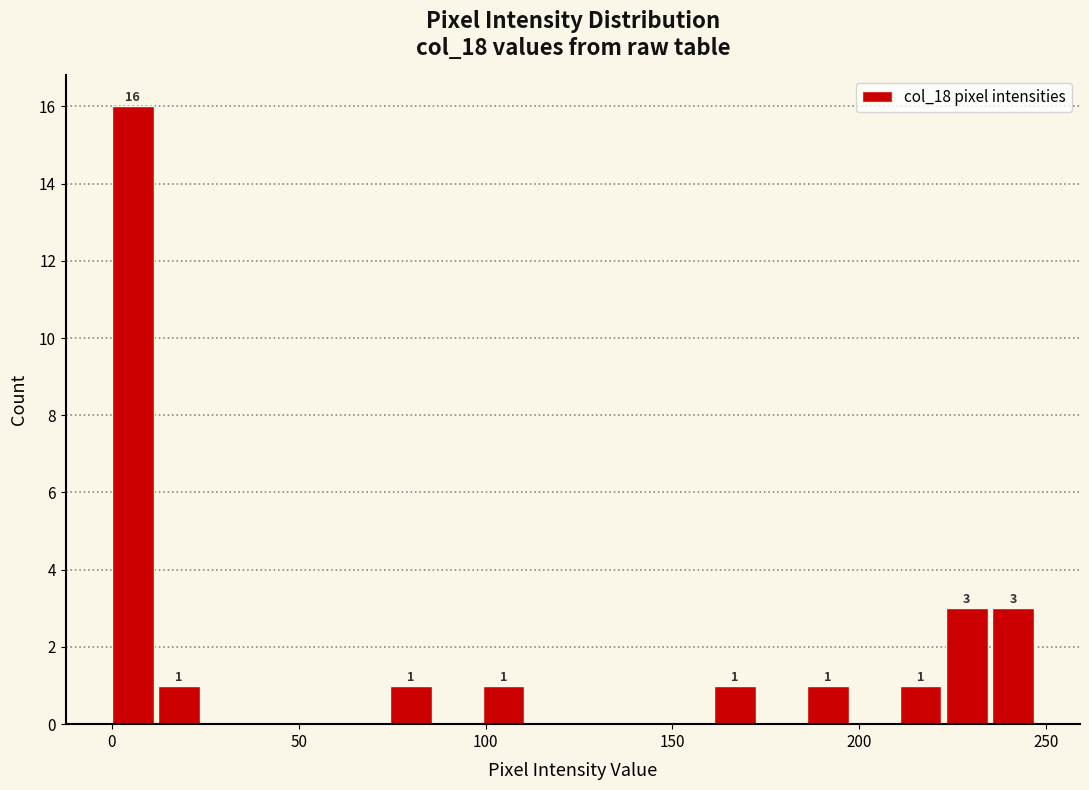

Read against the x-axis, roughly where is the centre of the tallest bar?

5